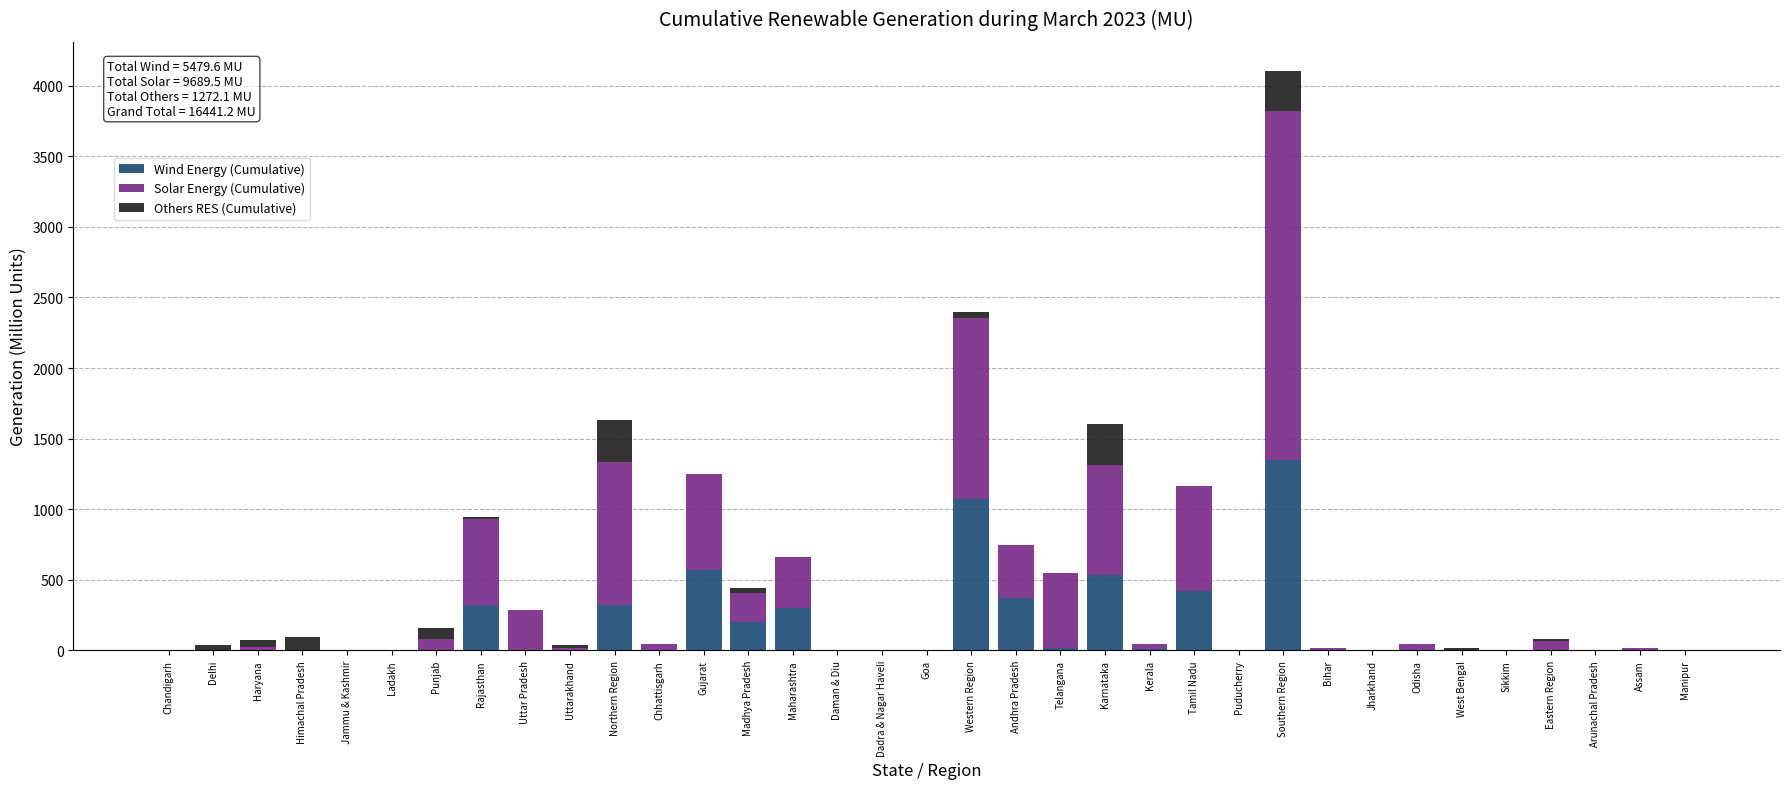

What is the highest value of the Wind Energy (Cumulative) series?

1347.1